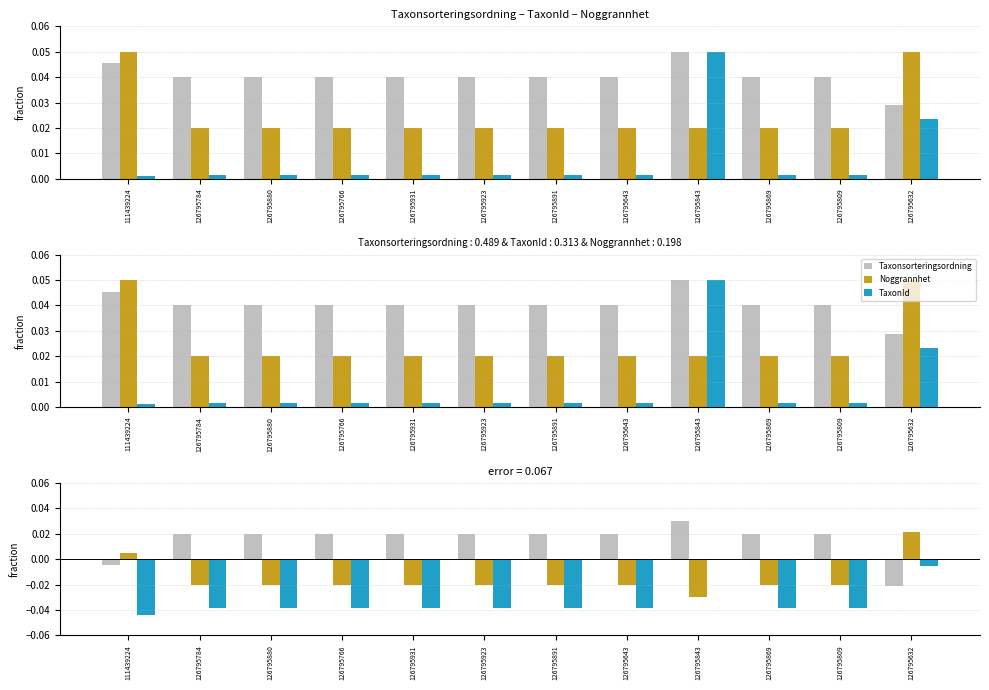

List the labels in order of Noggrannhet value, largest first.

126795632, 111439224, 126795784, 126795880, 126795766, 126795931, 126795923, 126795891, 126795643, 126795869, 126795809, 126795843